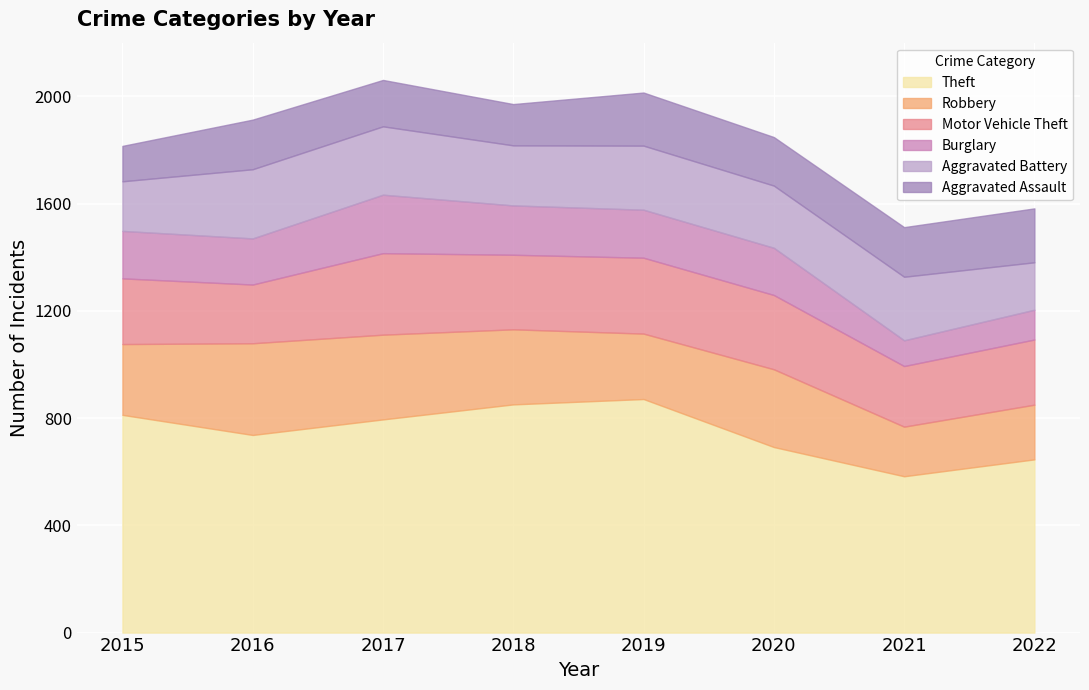

How many data points in Aggravated Battery are less than 237?

4